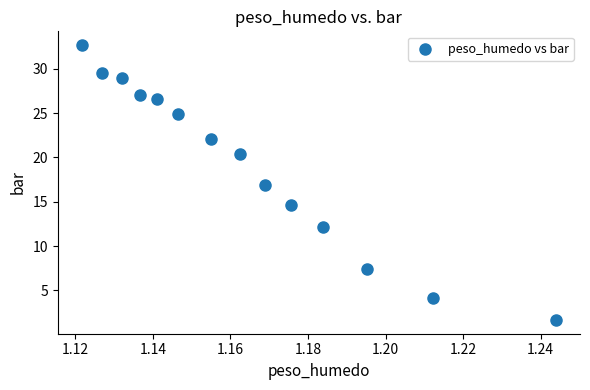

What is the range of Y values (max minus min)?

31.0